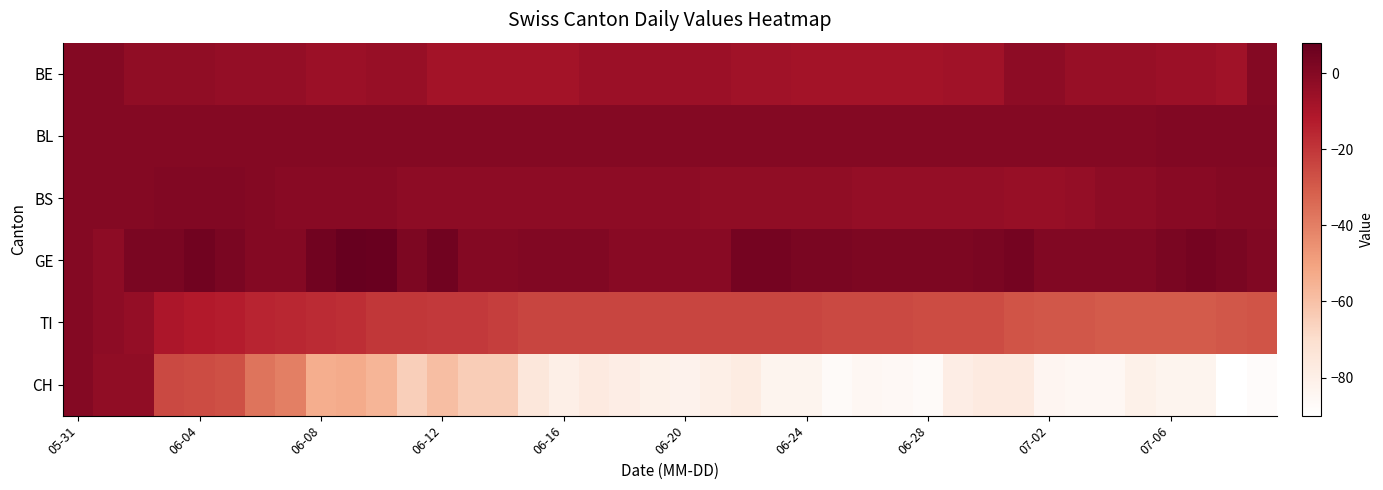

What is the greatest value displayed?

8